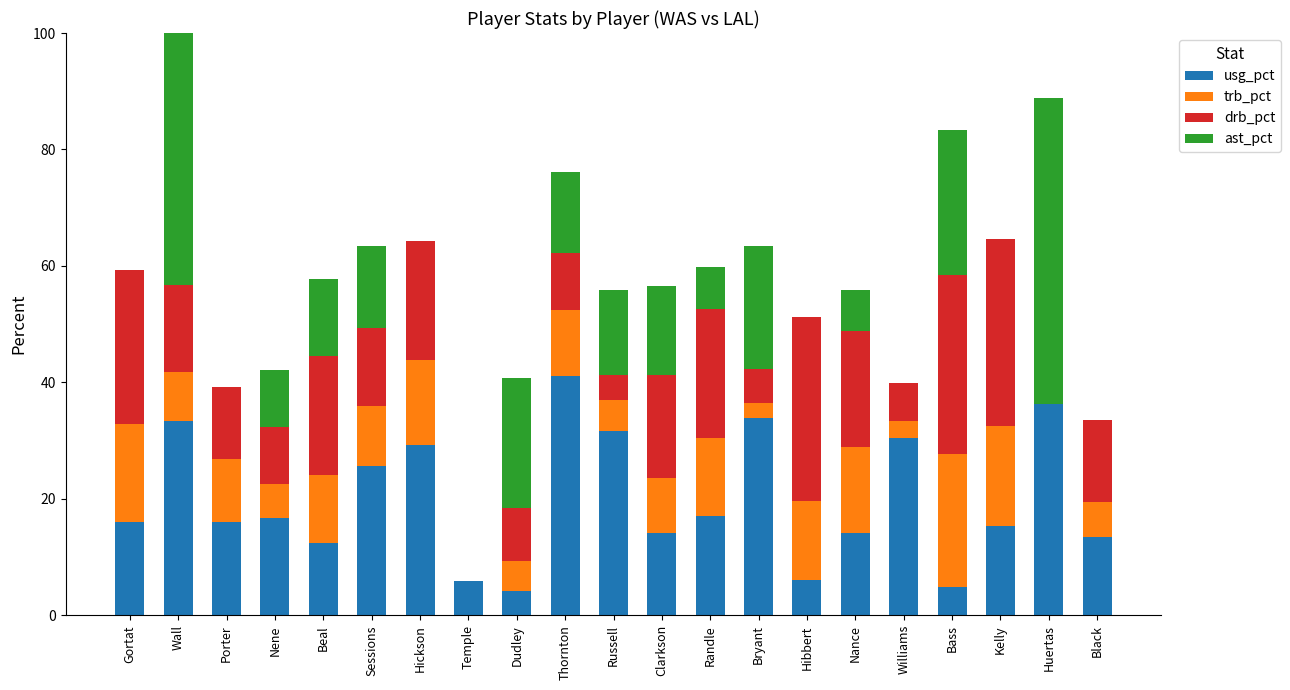

What is the value of the usg_pct bar at the 7th from the left?

29.3